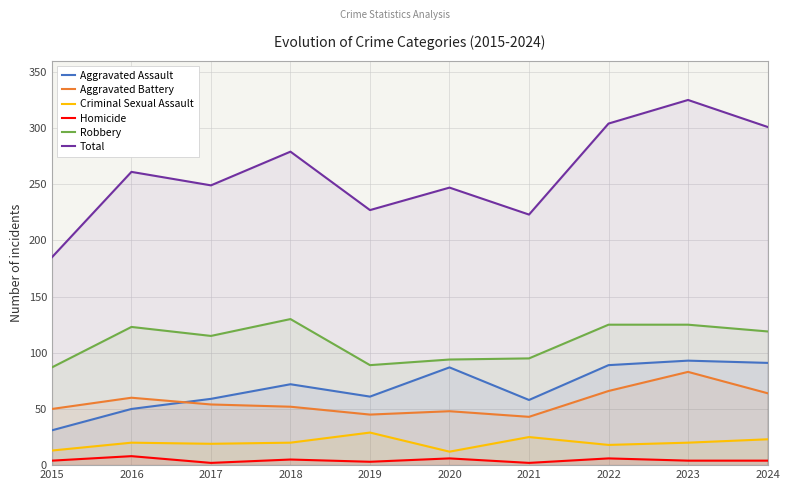

How many interior local peaks does the Aggravated Battery series have?

3